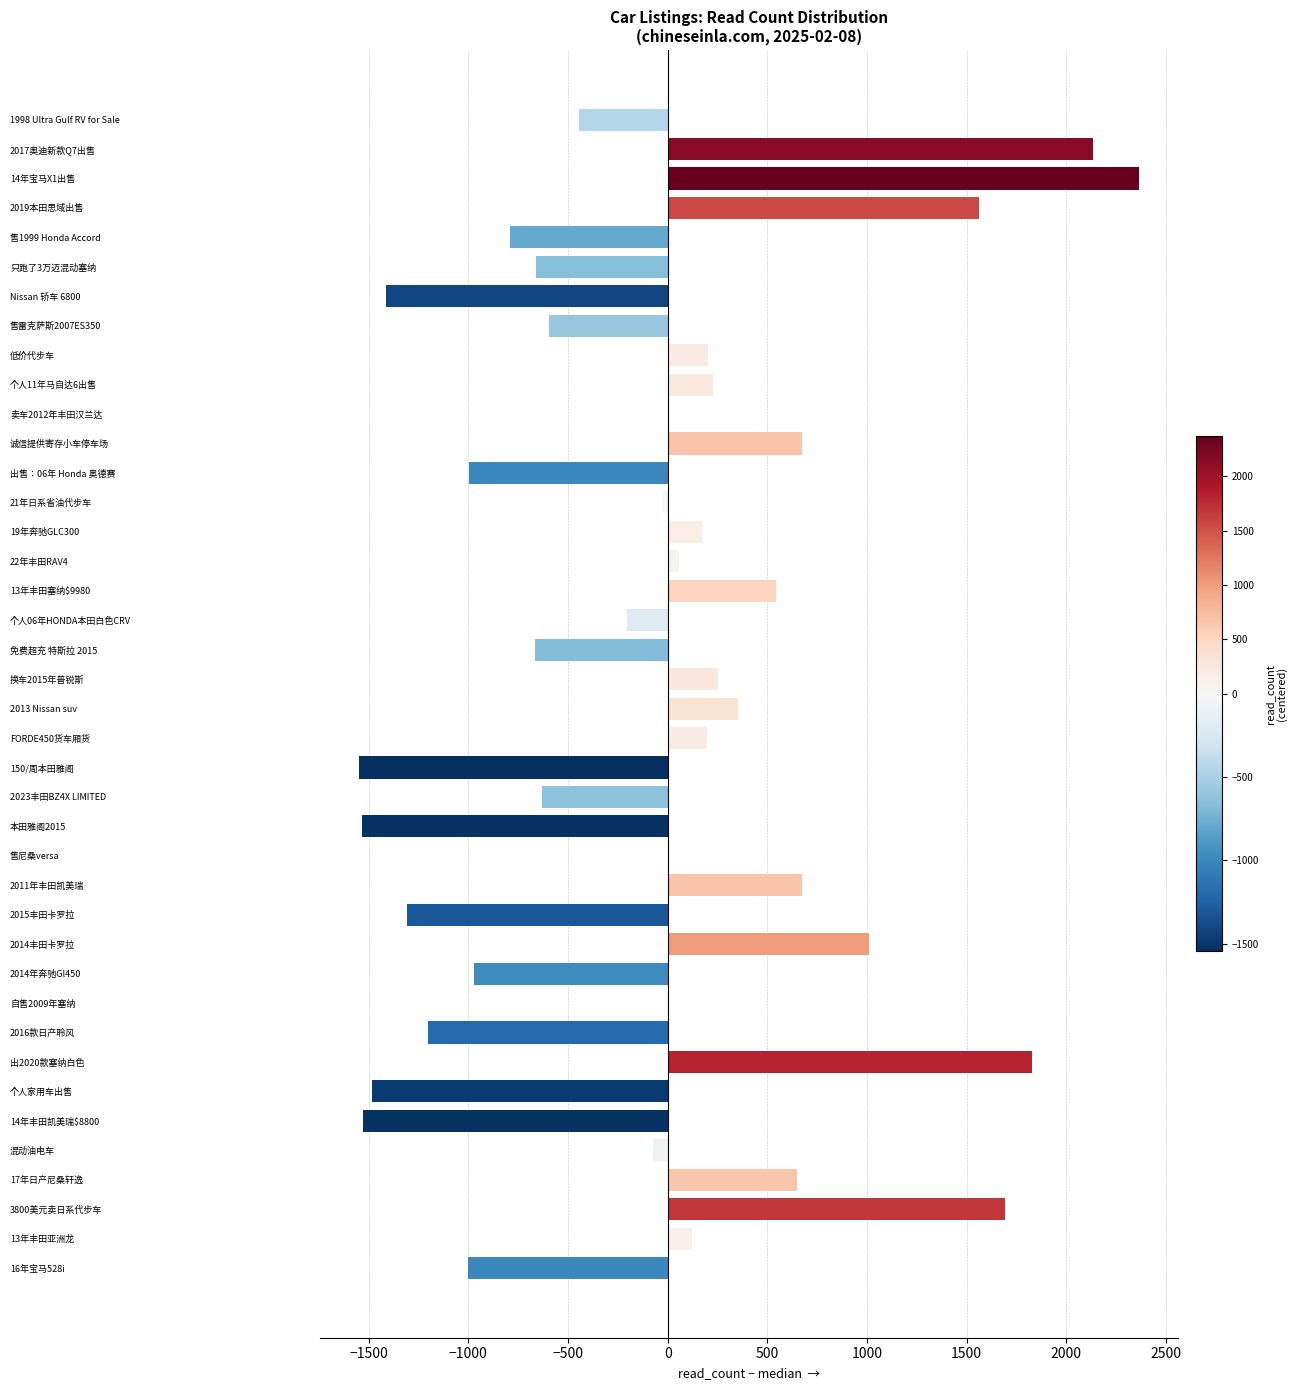

What is the greatest value displayed?

2365